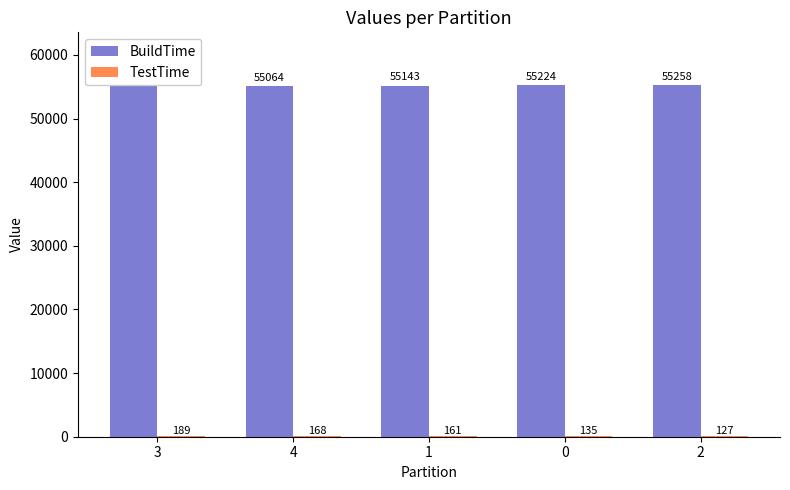

Which series changed the most between 0 and 2?

BuildTime